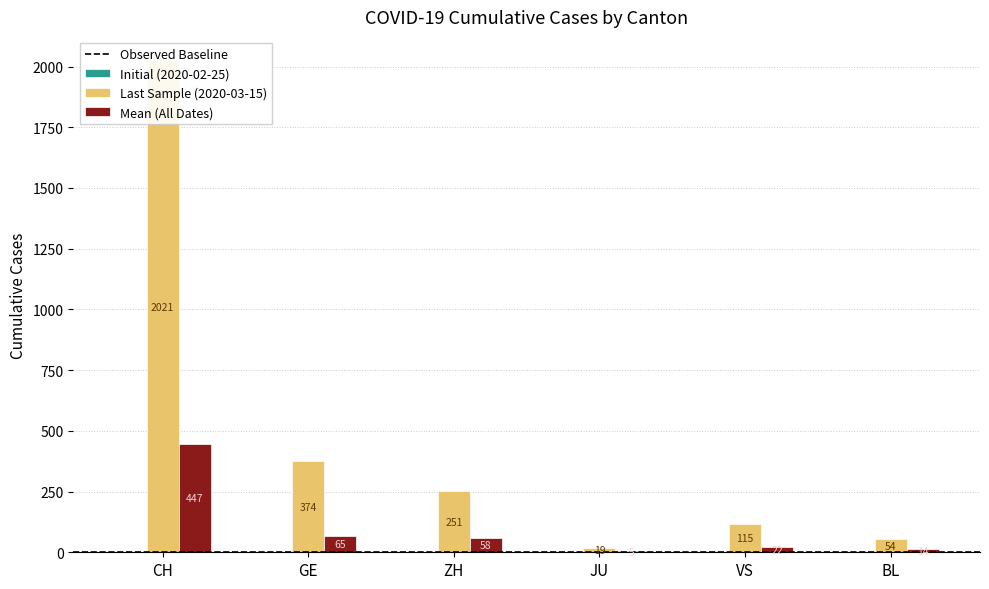

What is the average value of the BL series?

15